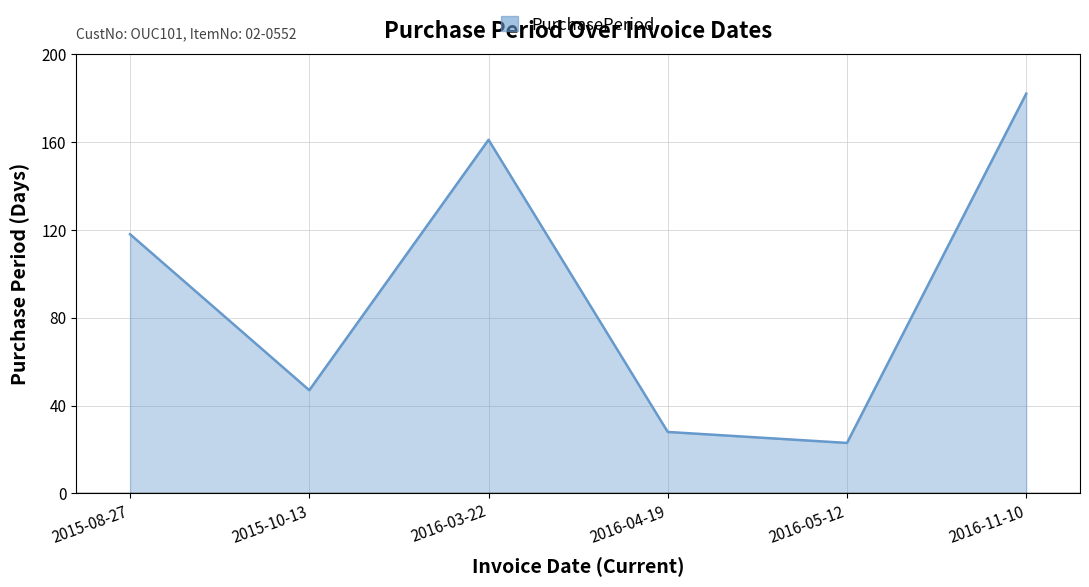

Between 2016-11-10 and 2015-10-13, which is larger?

2016-11-10